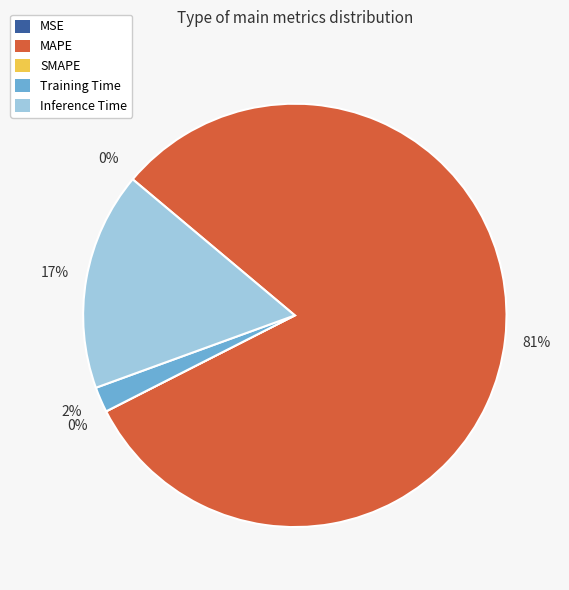

Is there a majority slice in this chart?

Yes